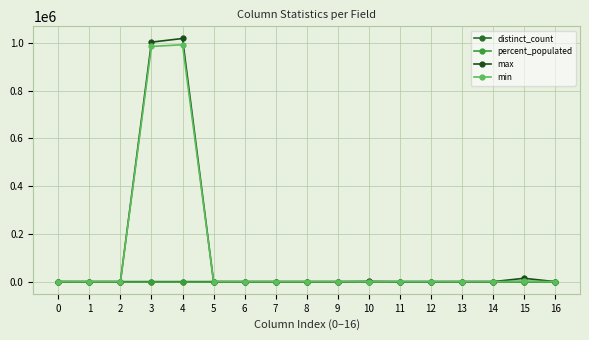

Rank the series at 4 from lowest to highest value.

percent_populated, distinct_count, min, max